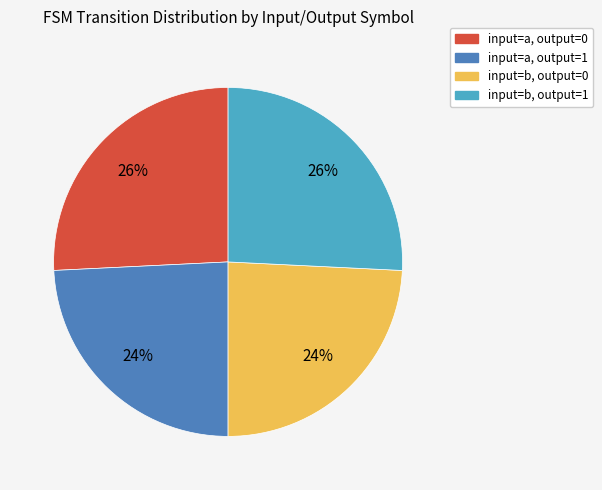

Is there any slice that represents more than half of the pie?

No